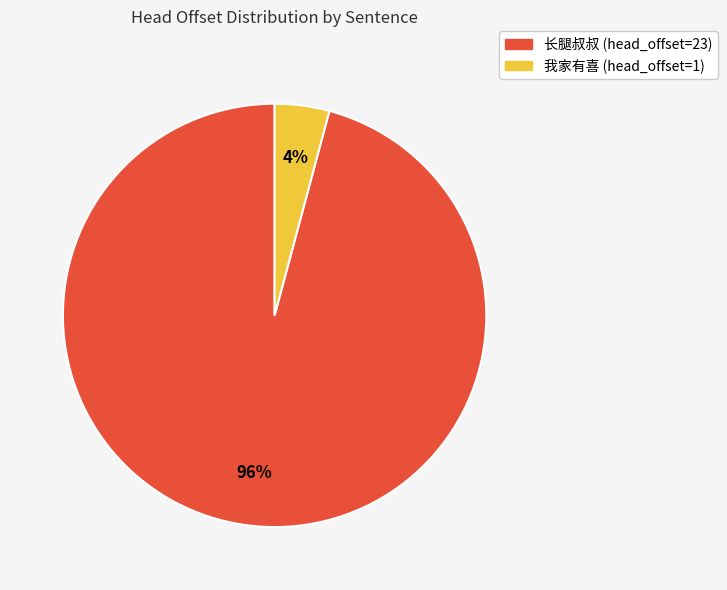

Rank the categories by value from highest to lowest.

长腿叔叔 (head_offset=23), 我家有喜 (head_offset=1)